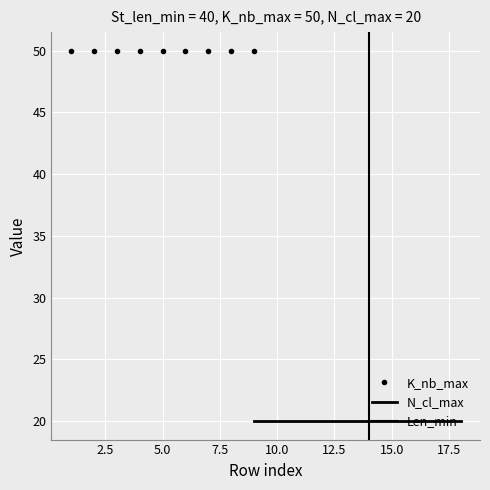

What is the approximate value of K_nb_max at 9?

50